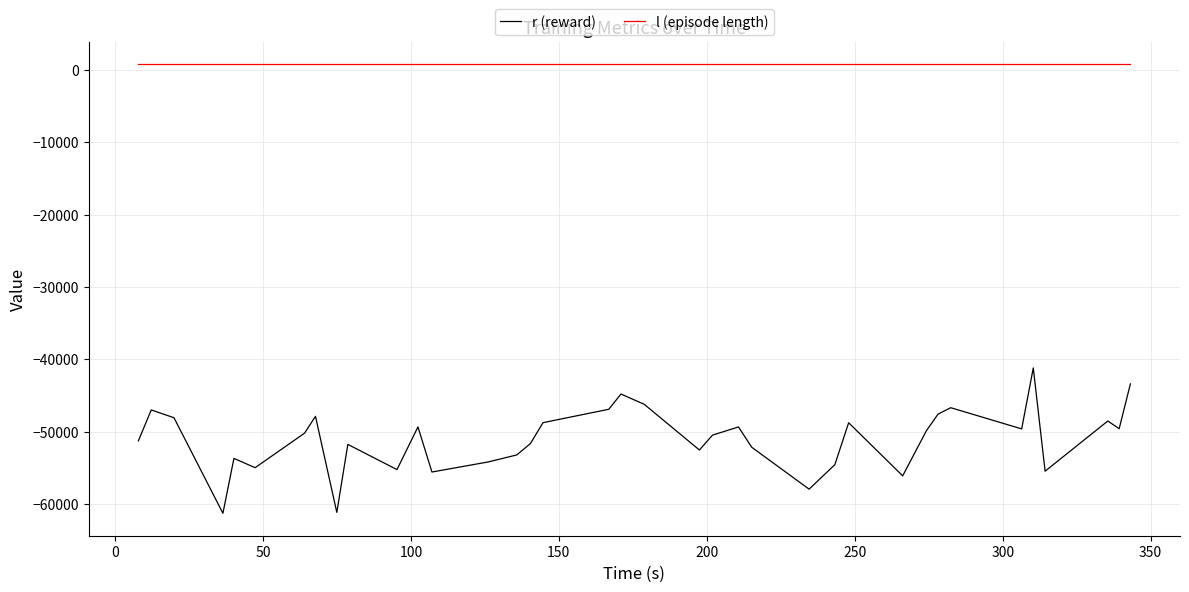

True or false: l (episode length) and r (reward) cross at least once.

False